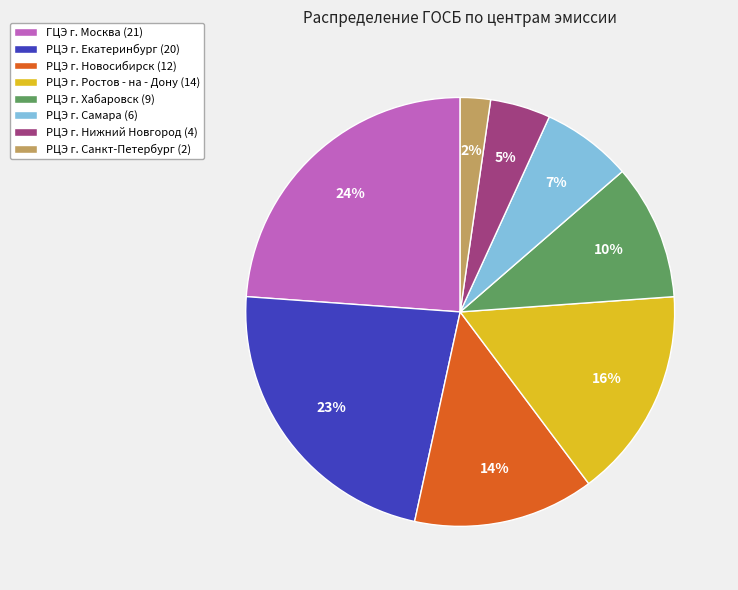

Count the number of slices in the pie.

8